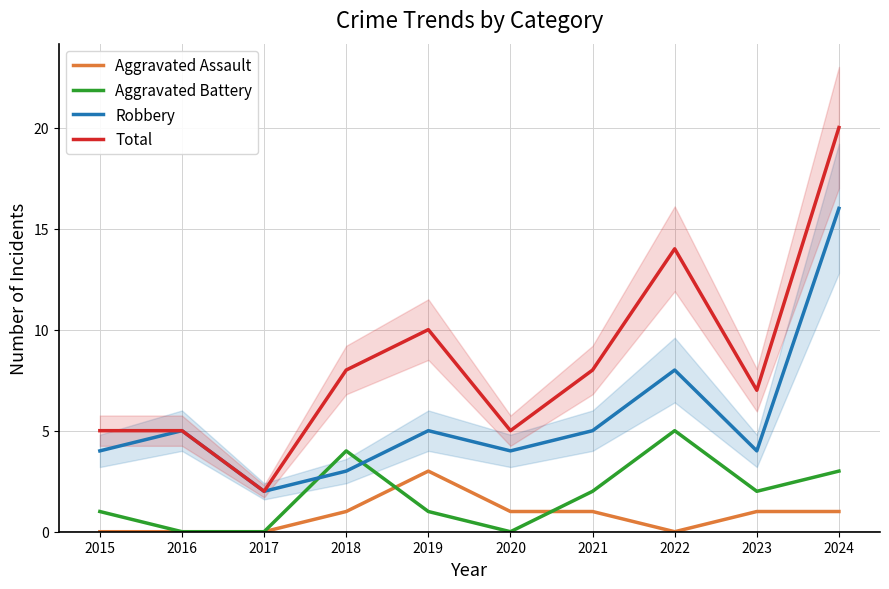

Is it true that Aggravated Assault equals 1 at 2023?

True